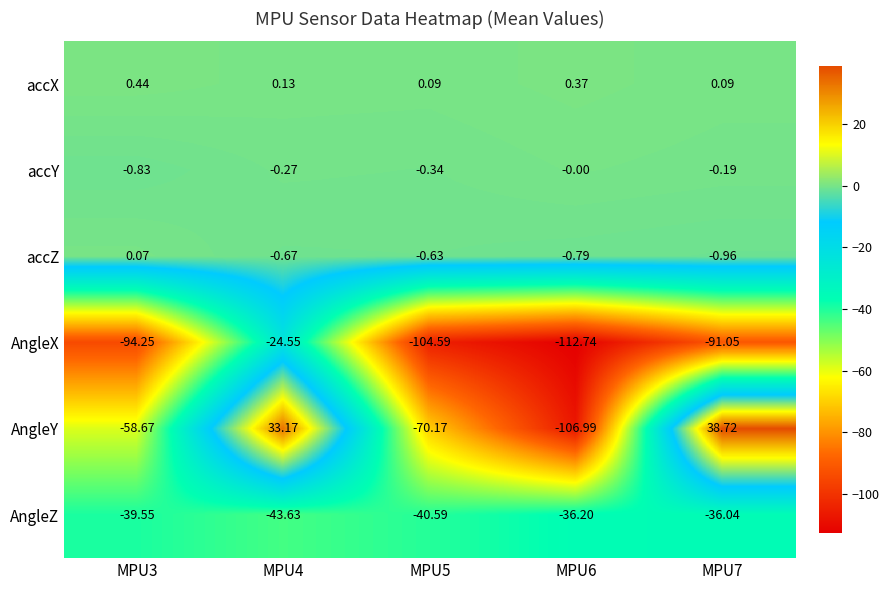

Which category has the highest value across all series?

MPU7